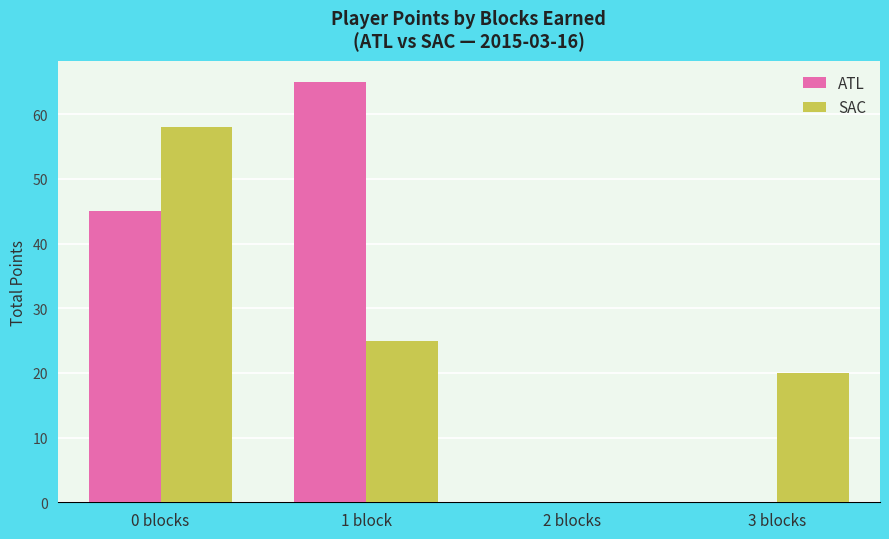

Between 0 blocks and 3 blocks, which series saw the biggest shift?

ATL